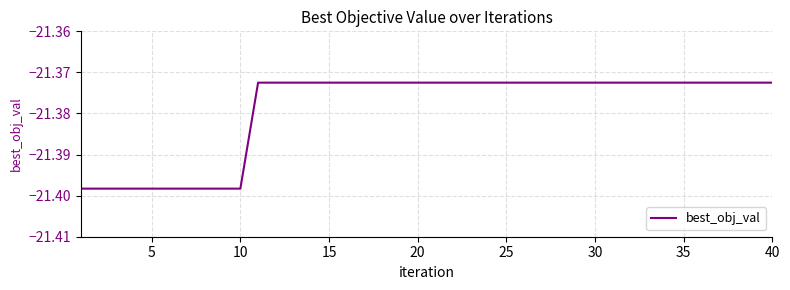

What is the sum of all values?

-855.2